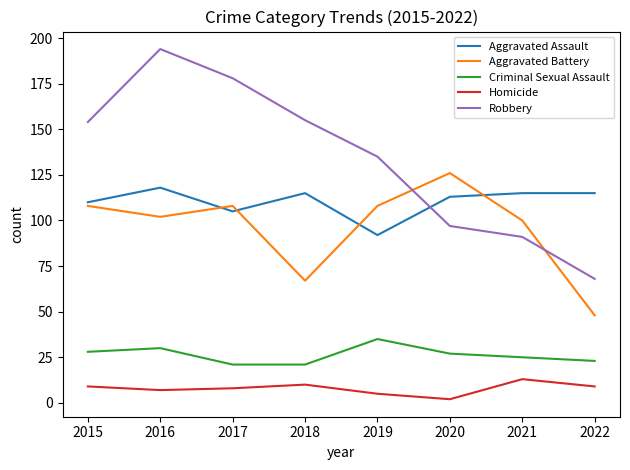

At 2015, list the series in order from largest to smallest.

Robbery, Aggravated Assault, Aggravated Battery, Criminal Sexual Assault, Homicide